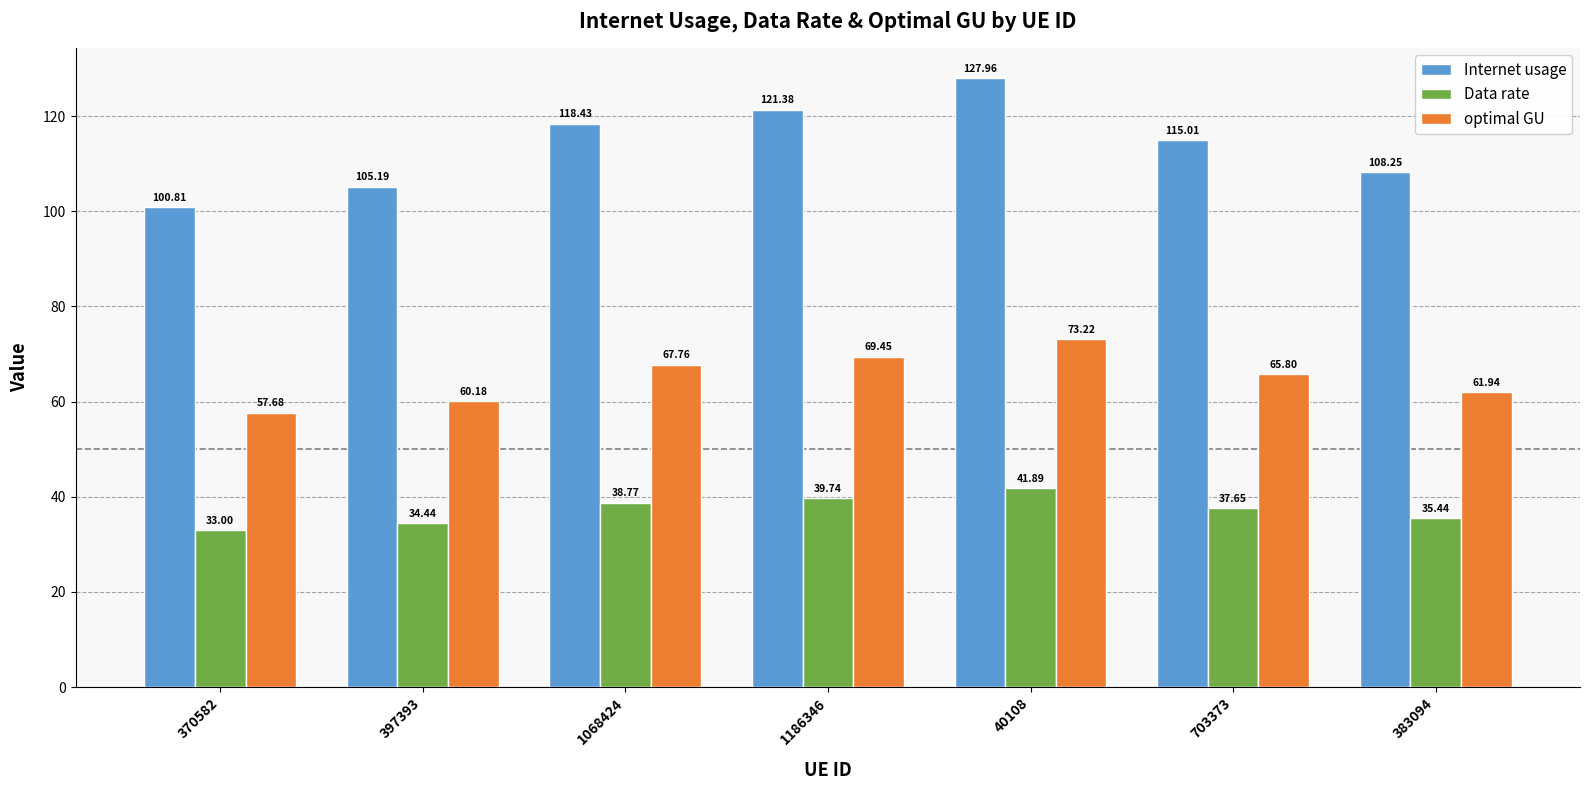

What is the sum of all Internet usage values?

797.0